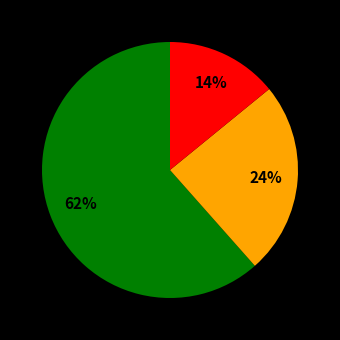

To the nearest percent, what is the average slice percentage?

33%